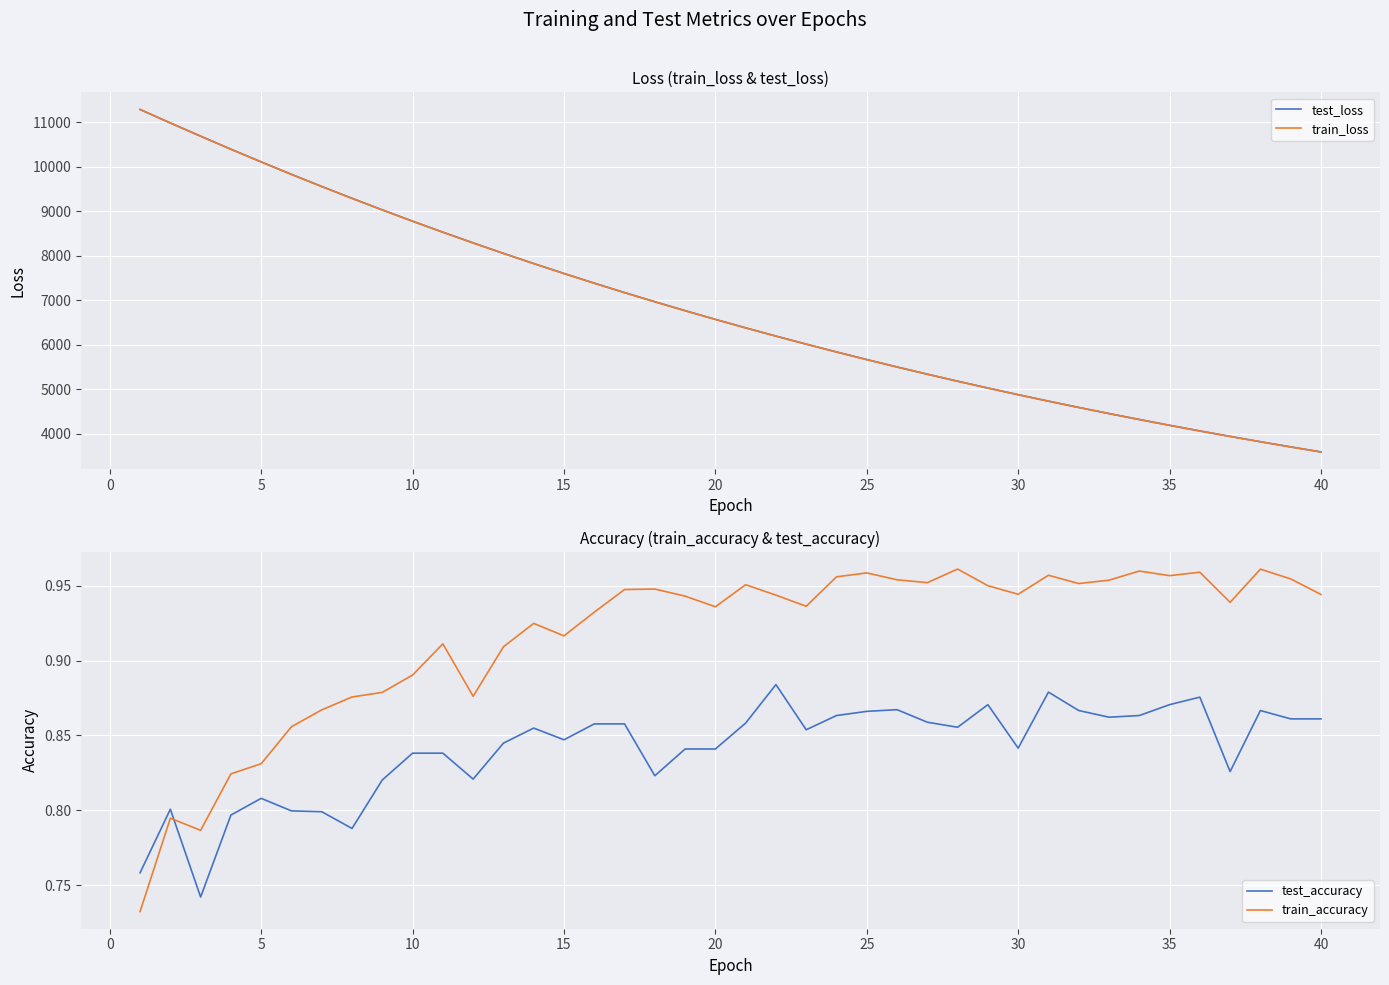

What is the highest value of the test_loss series?

11281.5